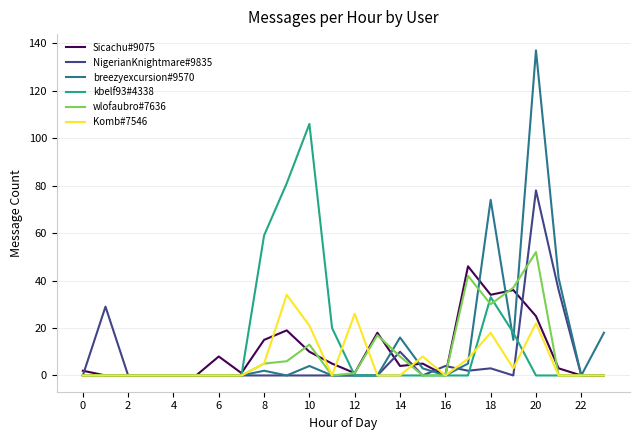

Which series has the widest spread of values?

breezyexcursion#9570